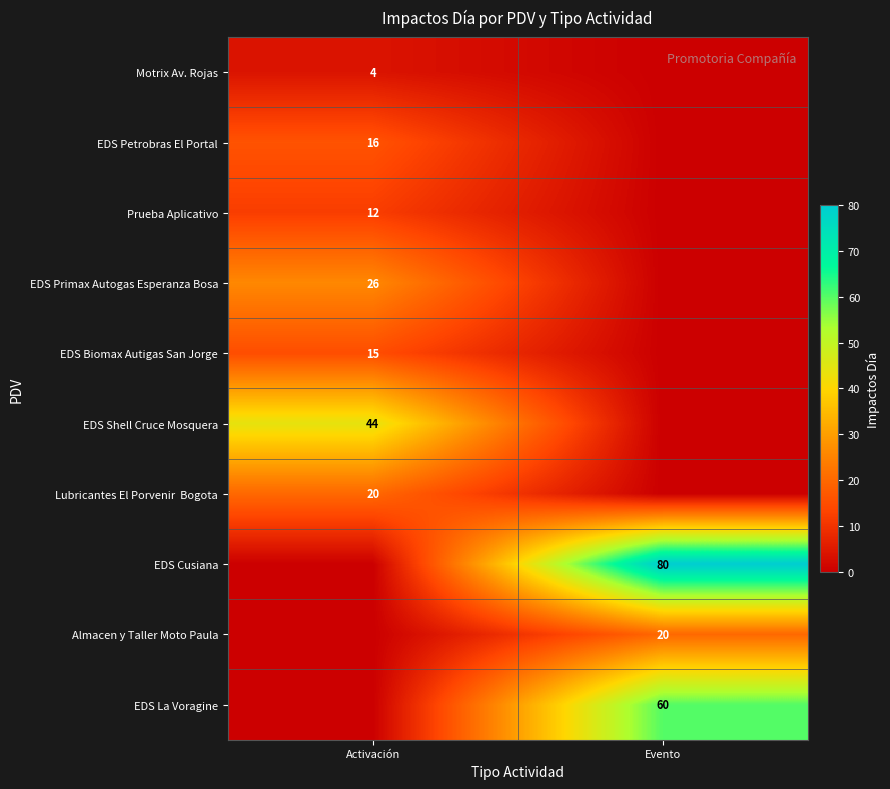

What is the spread (max minus min) of values at Activación?

44